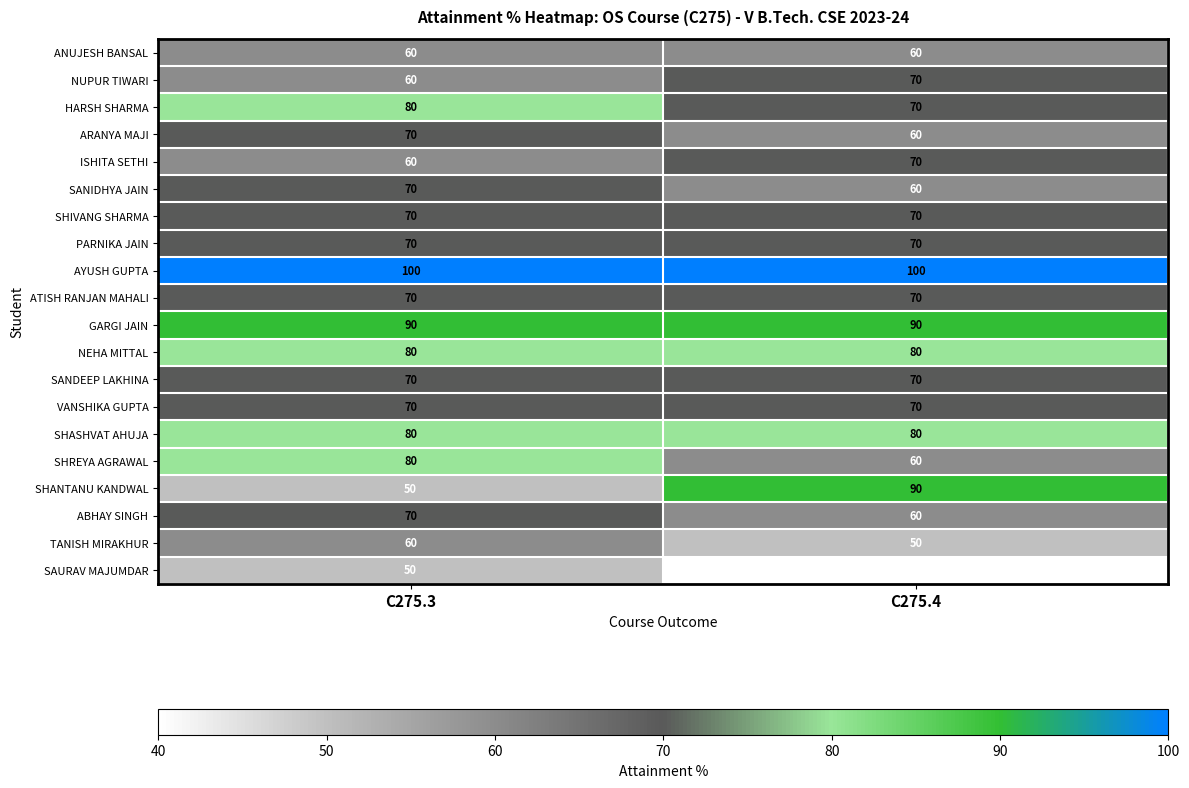

Which series changed the most between C275.3 and C275.4?

SHANTANU KANDWAL